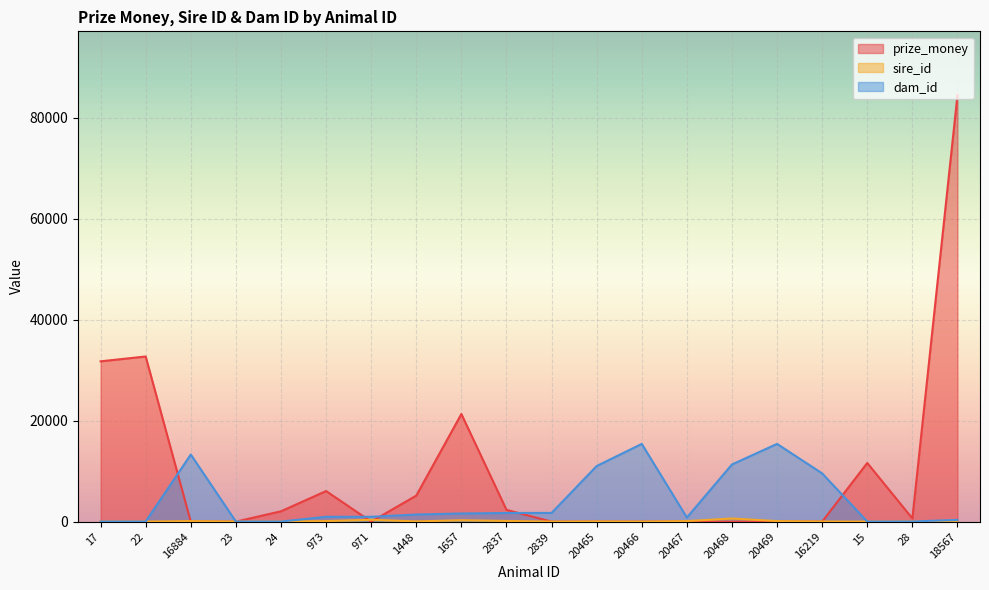

What is the total value across all series at 20467?

919